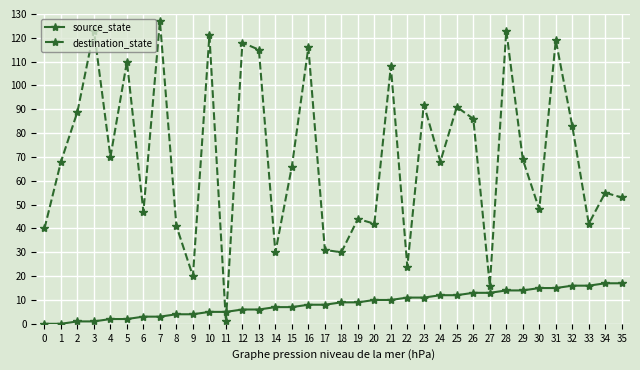

Where is the first local maximum for destination_state?

3